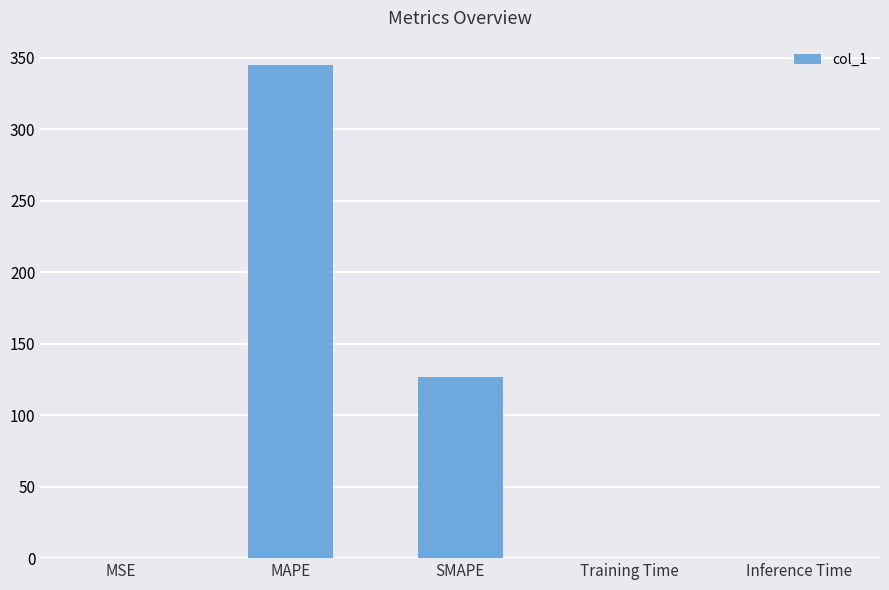

Is it true that the value at MAPE is 344.7?

True